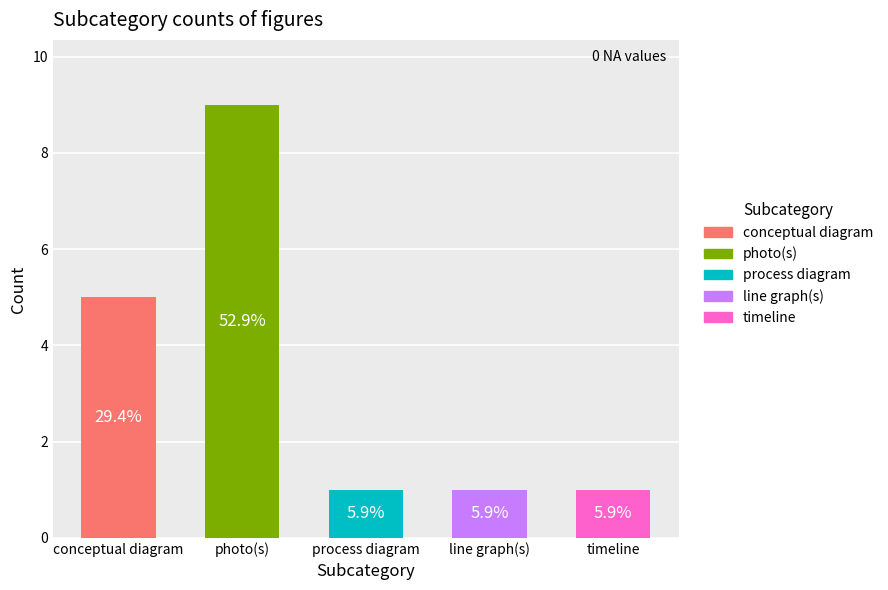

Where is the data nearest to the value 5?

conceptual diagram